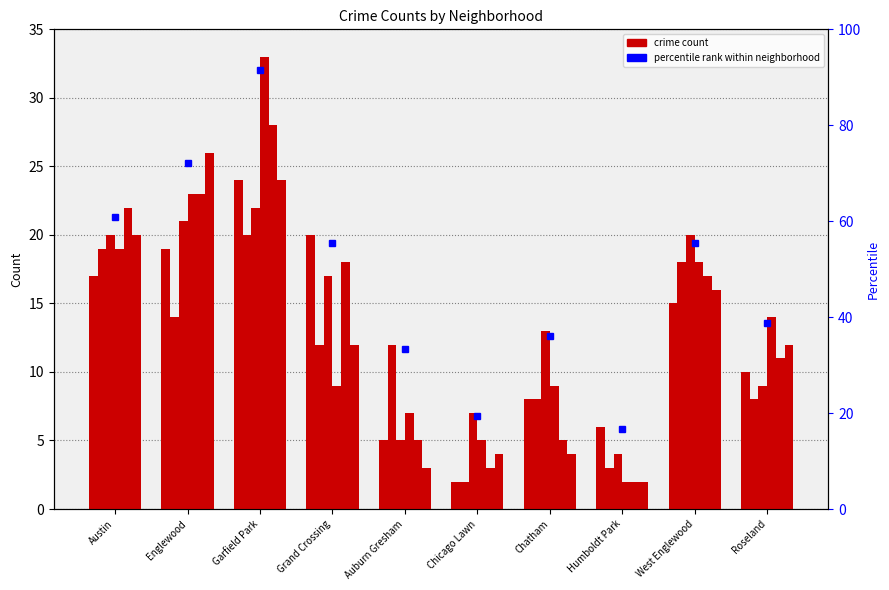

At which label does 2019 first exceed 17?

Austin